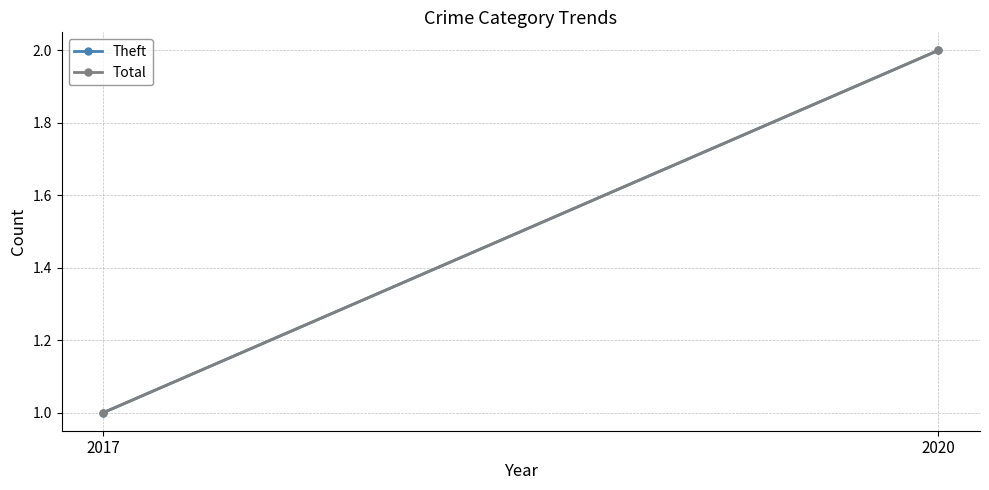

The value of Total at 2020 is 1. True or false?

False